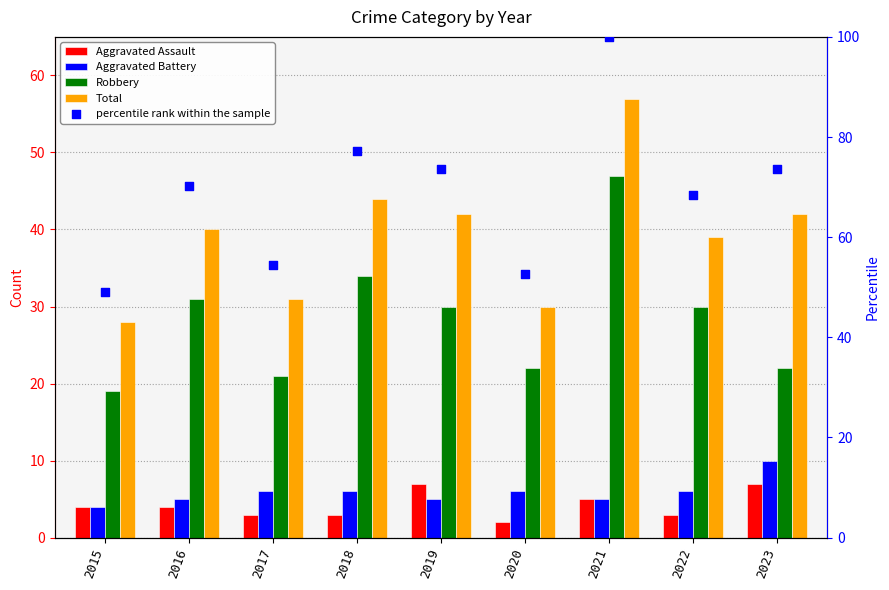

What are all the series names shown in the legend?

Aggravated Assault, Aggravated Battery, Robbery, Total, percentile rank within the sample